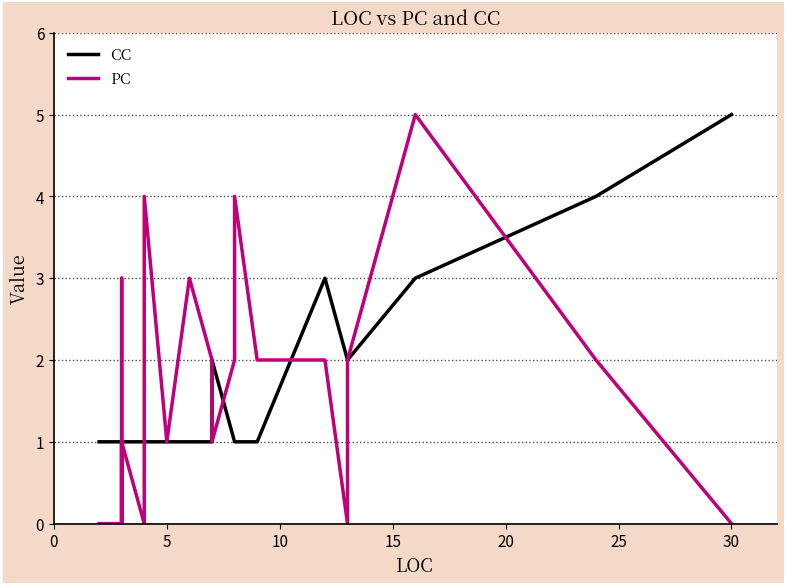

Does the chart have visible grid lines?

Yes